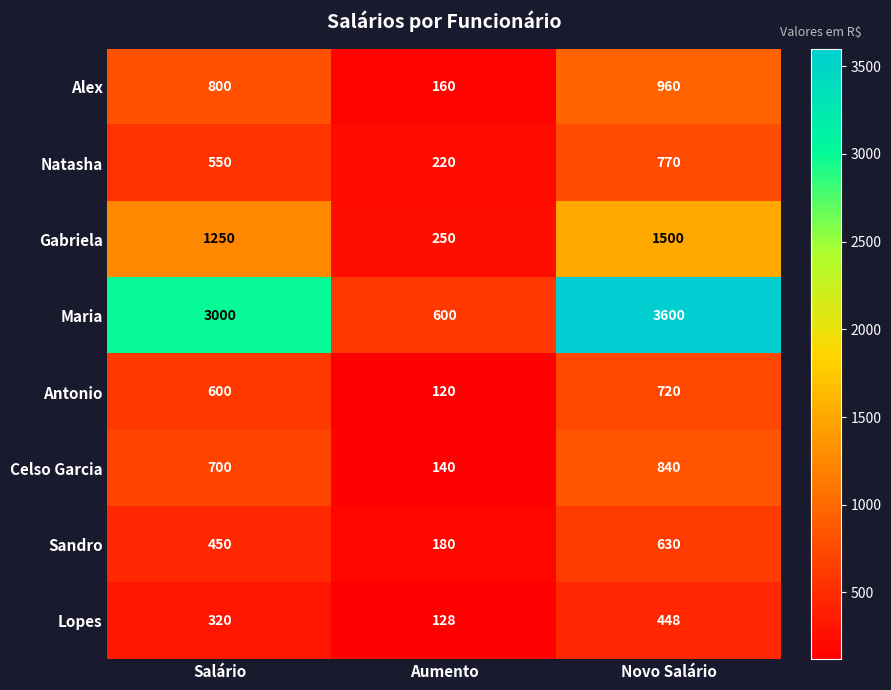

Reading left to right, extract all data points from this chart.

Alex: Salário=800	Aumento=160	Novo Salário=960
Natasha: Salário=550	Aumento=220	Novo Salário=770
Gabriela: Salário=1250	Aumento=250	Novo Salário=1500
Maria: Salário=3000	Aumento=600	Novo Salário=3600
Antonio: Salário=600	Aumento=120	Novo Salário=720
Celso Garcia: Salário=700	Aumento=140	Novo Salário=840
Sandro: Salário=450	Aumento=180	Novo Salário=630
Lopes: Salário=320	Aumento=128	Novo Salário=448